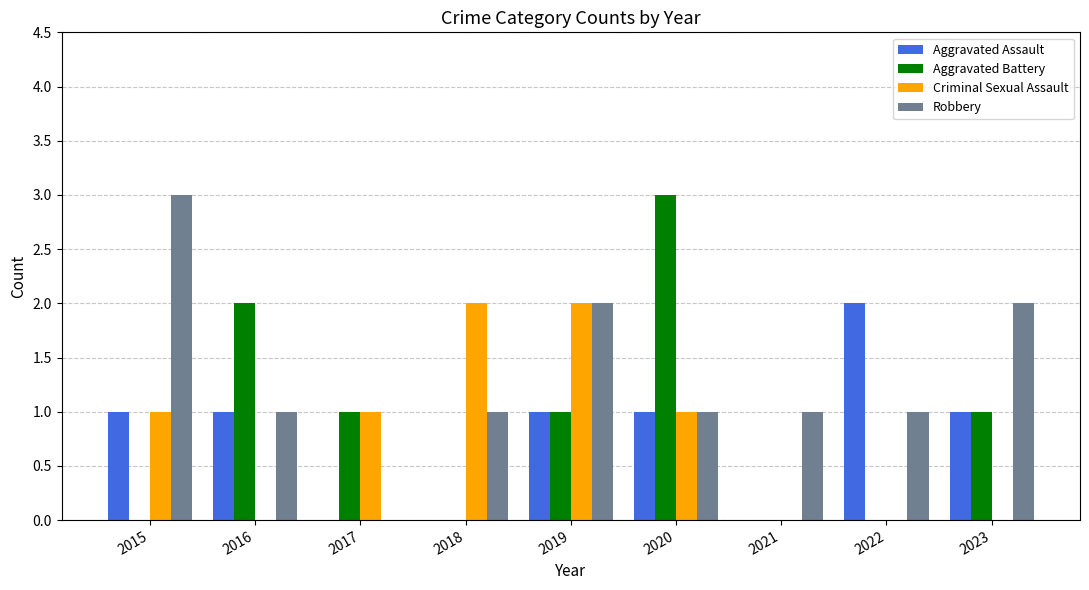

The Robbery series shows 0 at 2020. True or false?

False